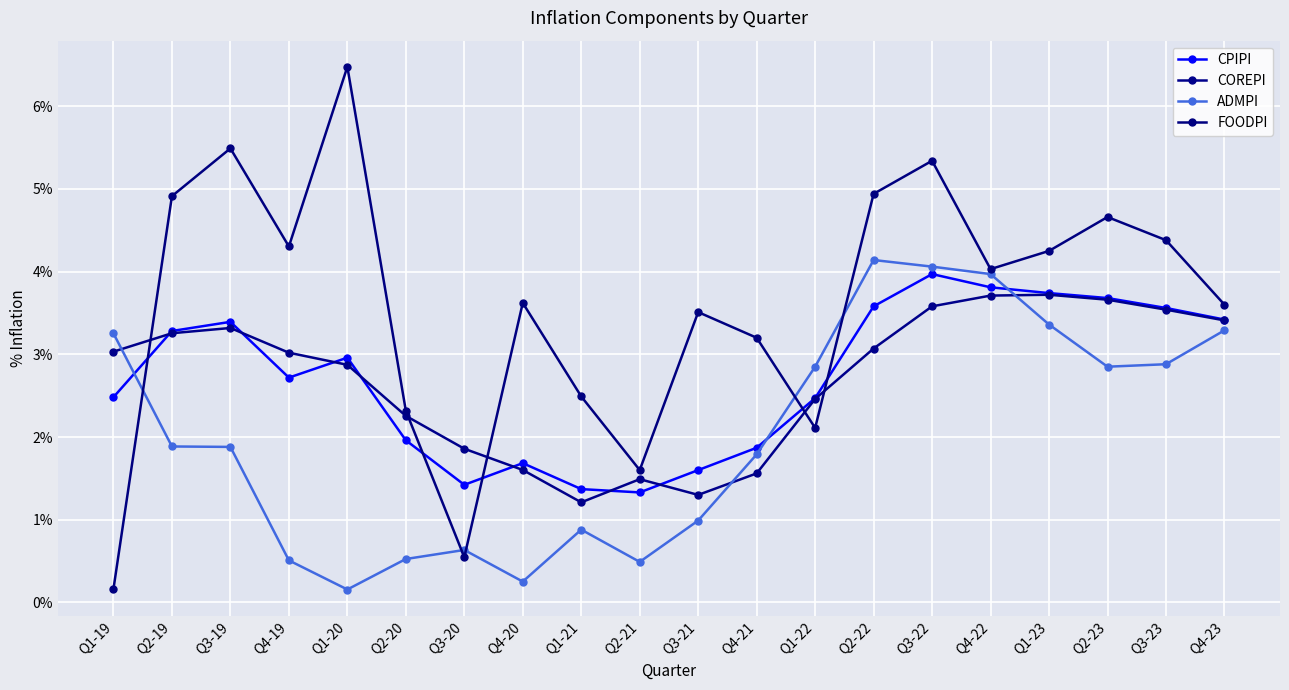

Between Q3-23 and Q3-19, which is larger?

Q3-23